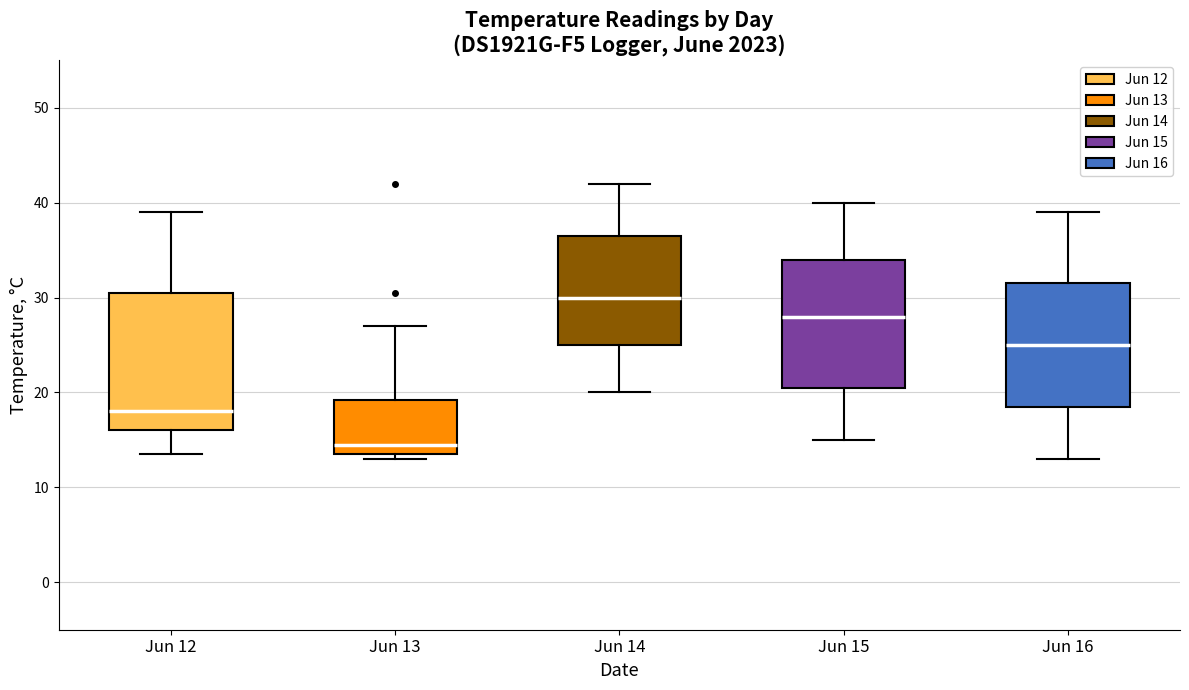

Which box's median line is the lowest?

Jun 13